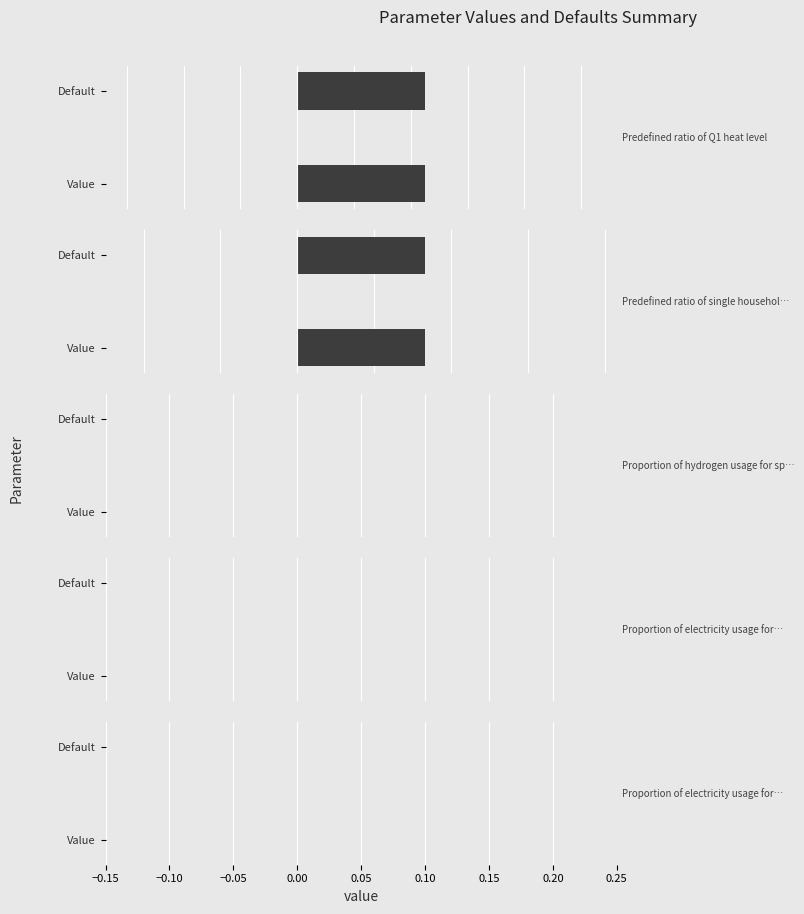

Is the value of Default at Proportion of electricity usage for hot water greater than the value of Value at Proportion of electricity usage for hot water?

No